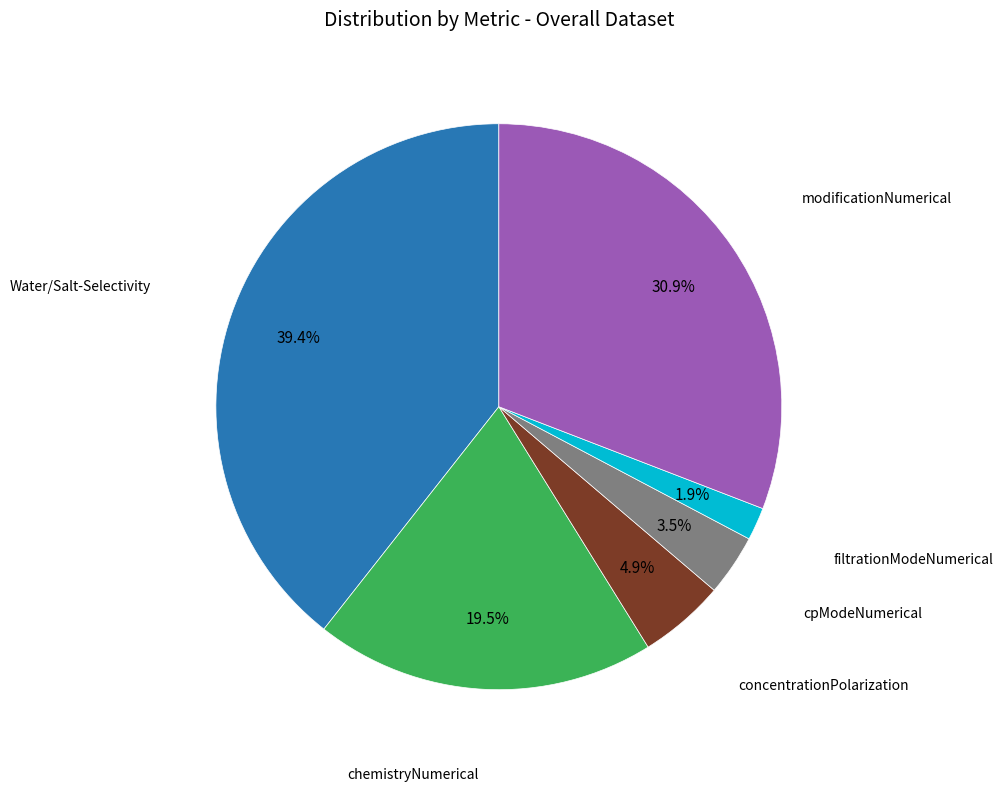

Is there any slice that represents more than half of the pie?

No